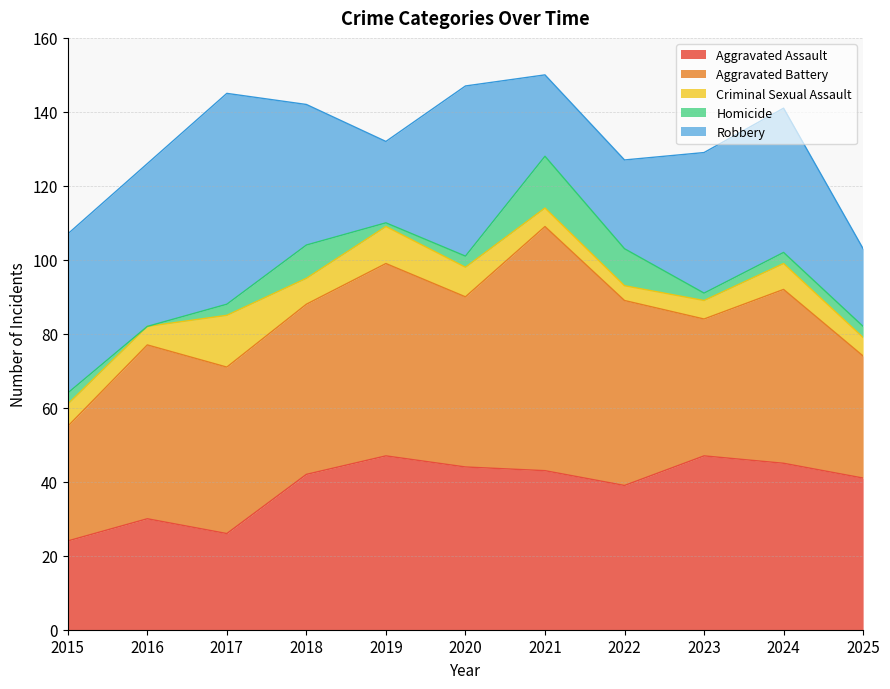

At which label is Homicide closest to 7?

2018